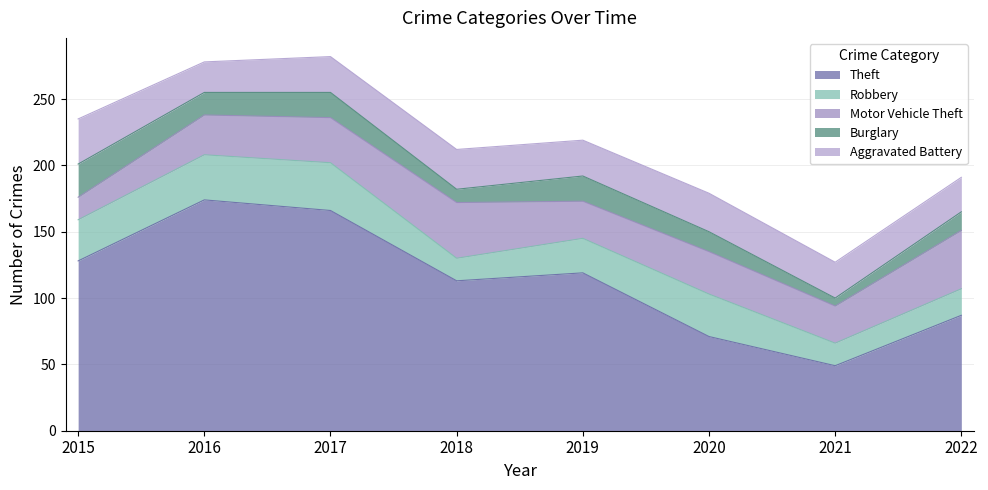

What is the minimum value shown in the chart?

6